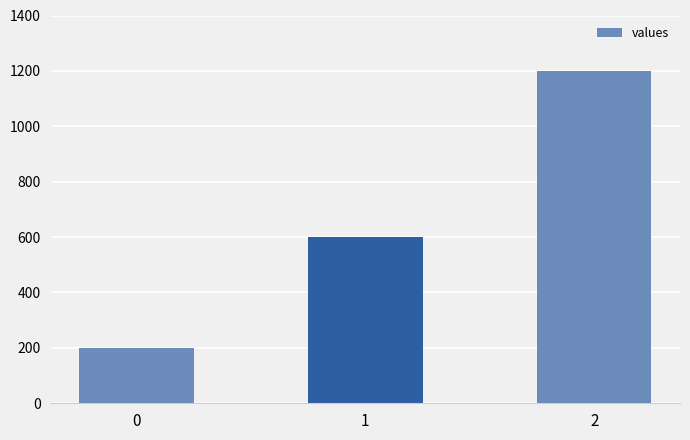

List the labels in order of value, smallest first.

0, 1, 2